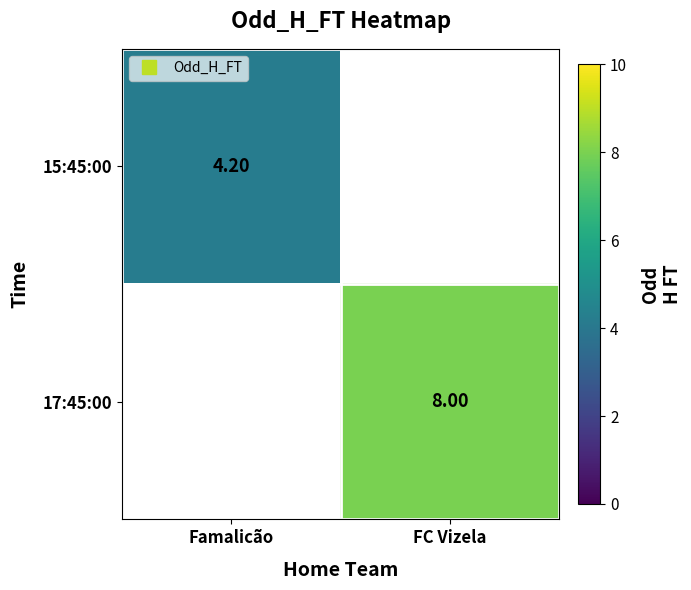

What is the maximum value shown in the chart?

8.0